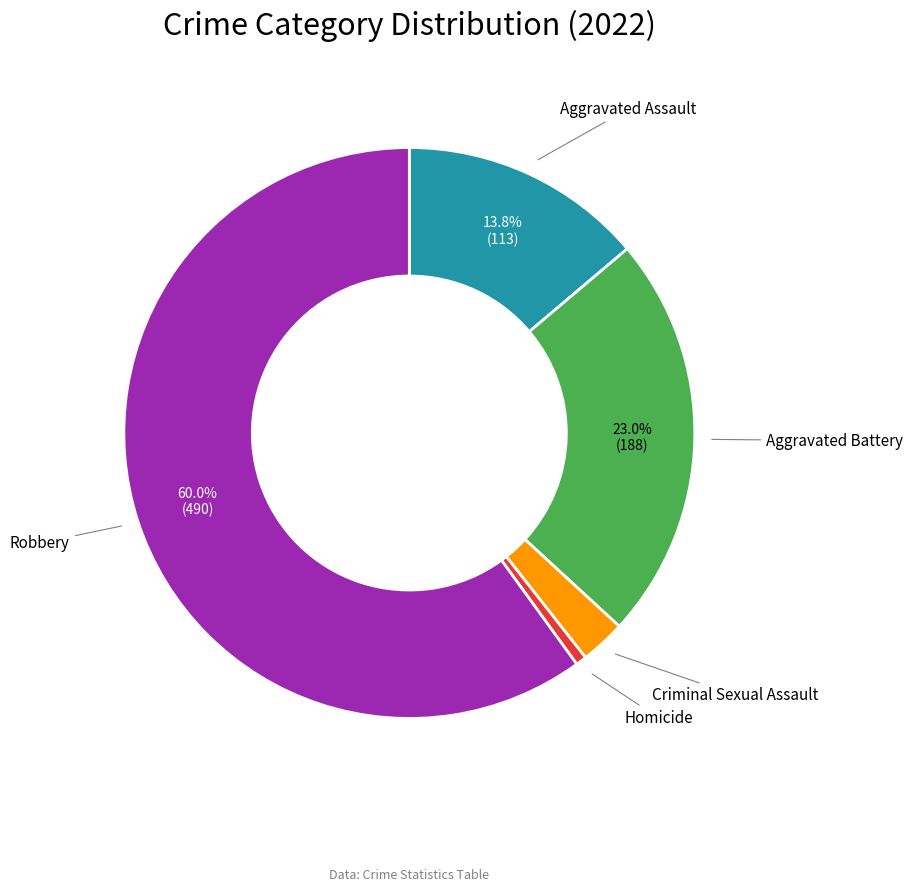

Is there a majority slice in this chart?

Yes